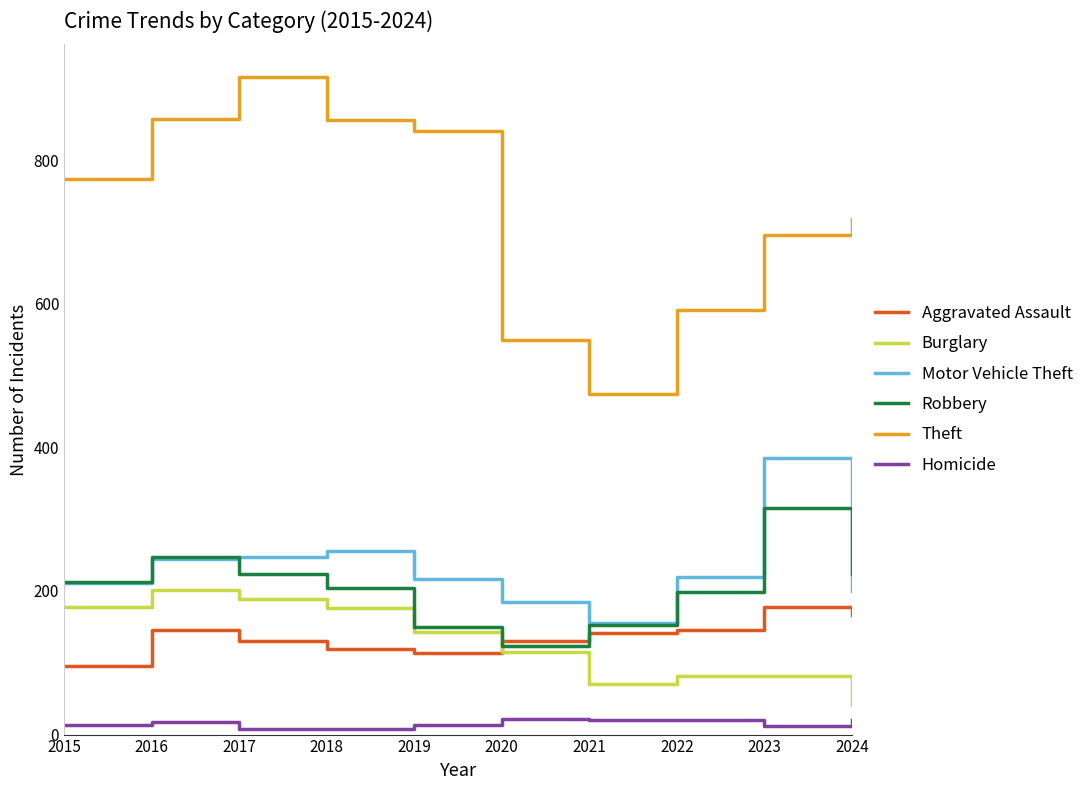

True or false: Theft and Motor Vehicle Theft intersect in this chart.

False